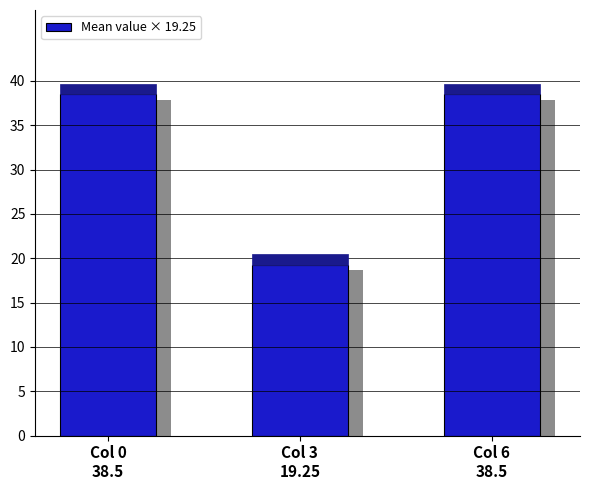

What is the sum of all values?

96.2